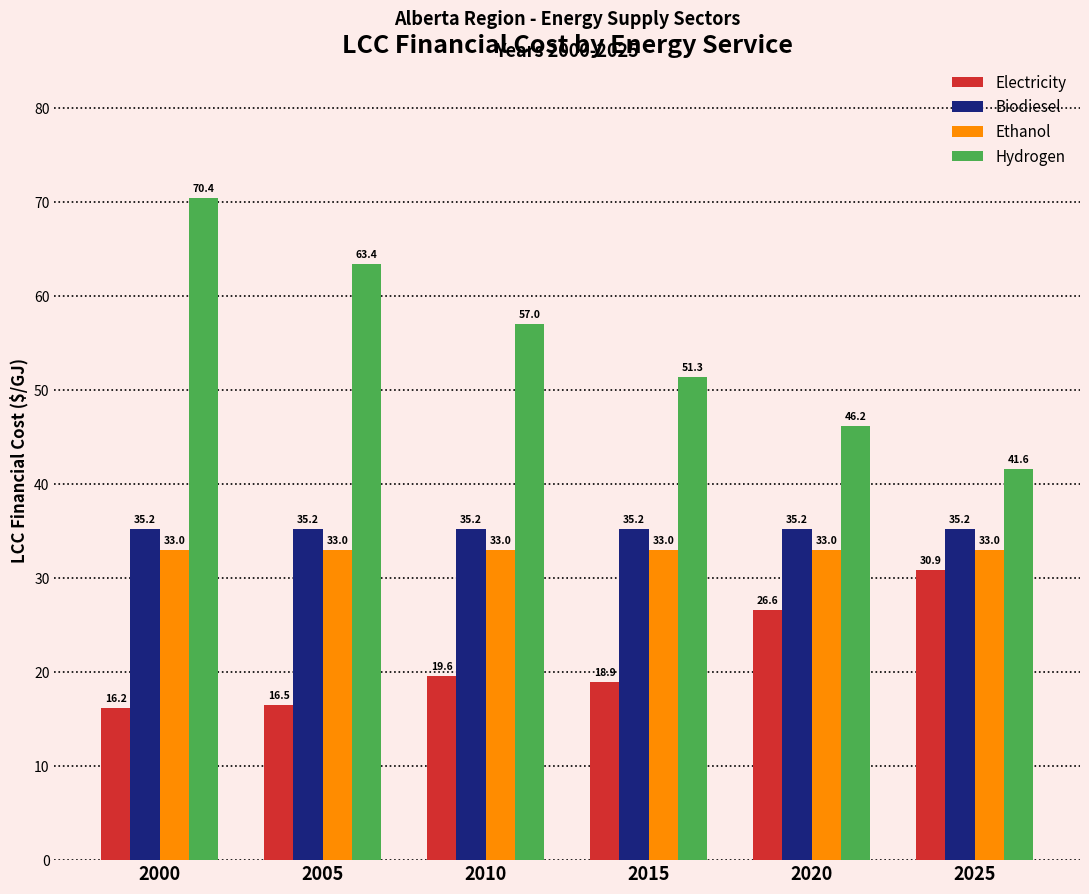

Which series has the largest range (max minus min)?

Hydrogen